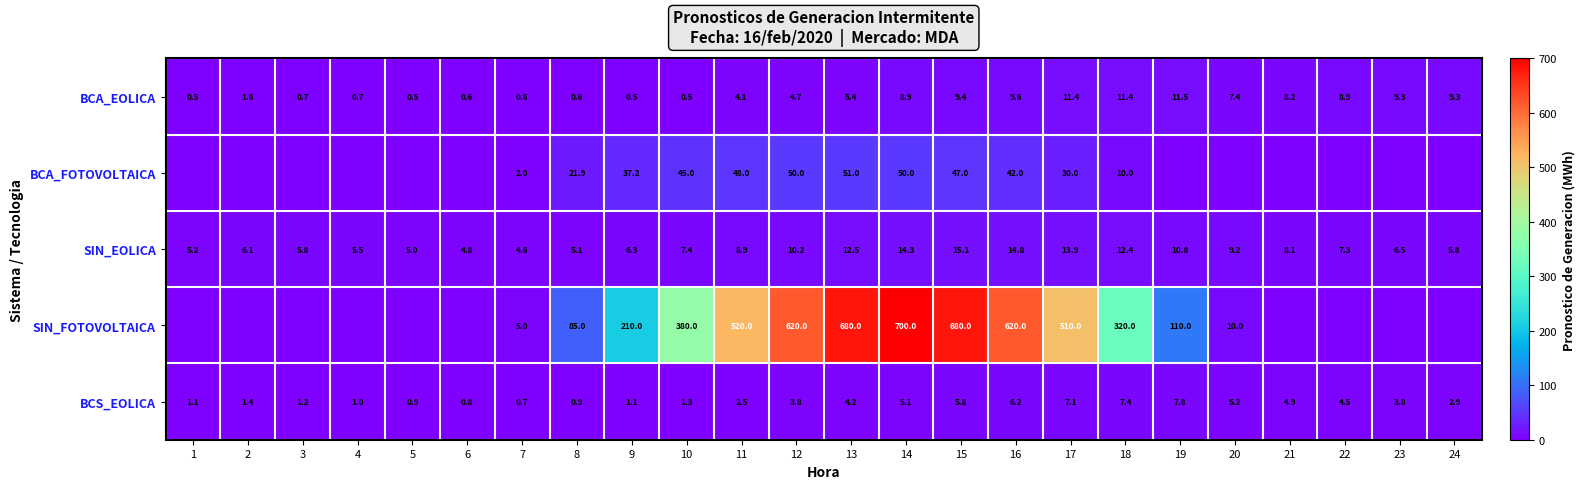

What is the difference between the SIN_EOLICA values at 24 and 2?

0.3